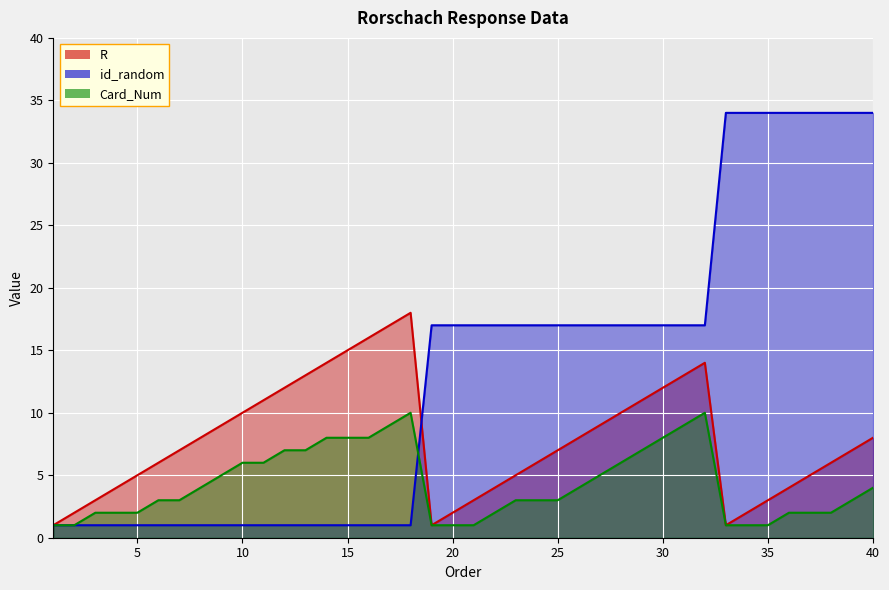

Where is the first local maximum for R?

18